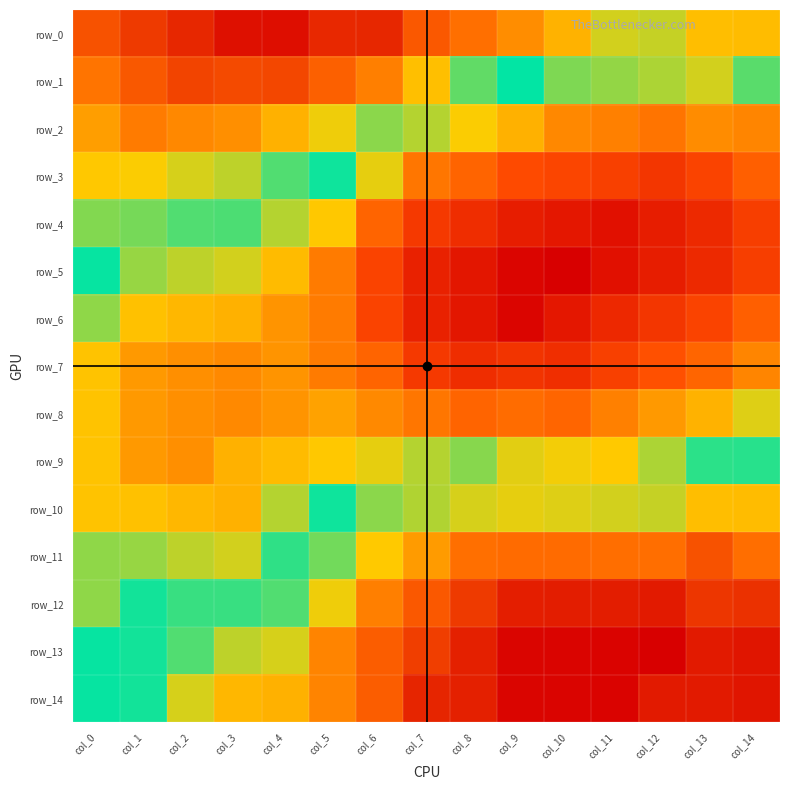

Rank the series at col_11 from lowest to highest value.

row_4, row_5, row_6, row_3, row_7, row_2, row_8, row_9, row_1, row_0, row_10, row_11, row_12, row_13, row_14